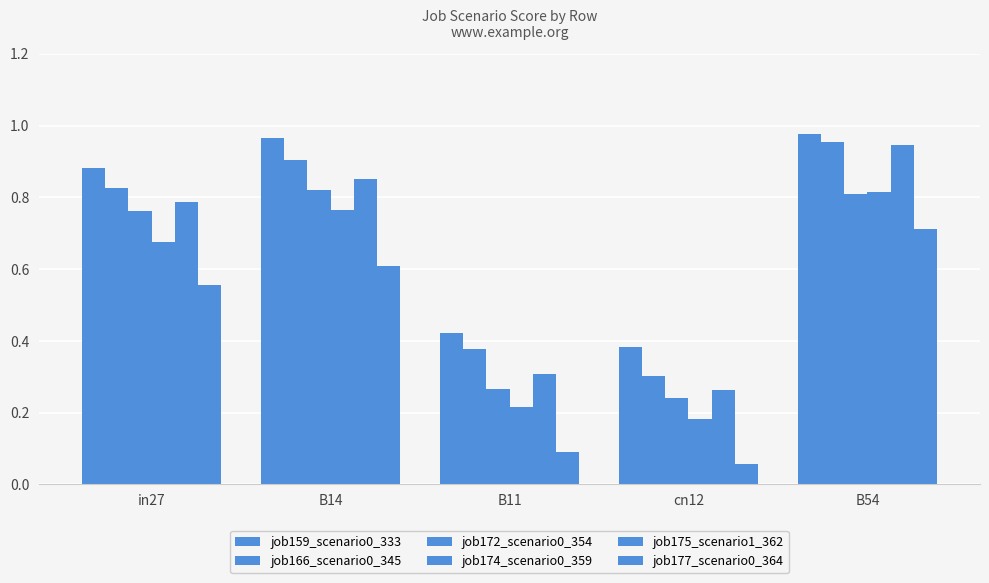

What position from the right is B11?

3